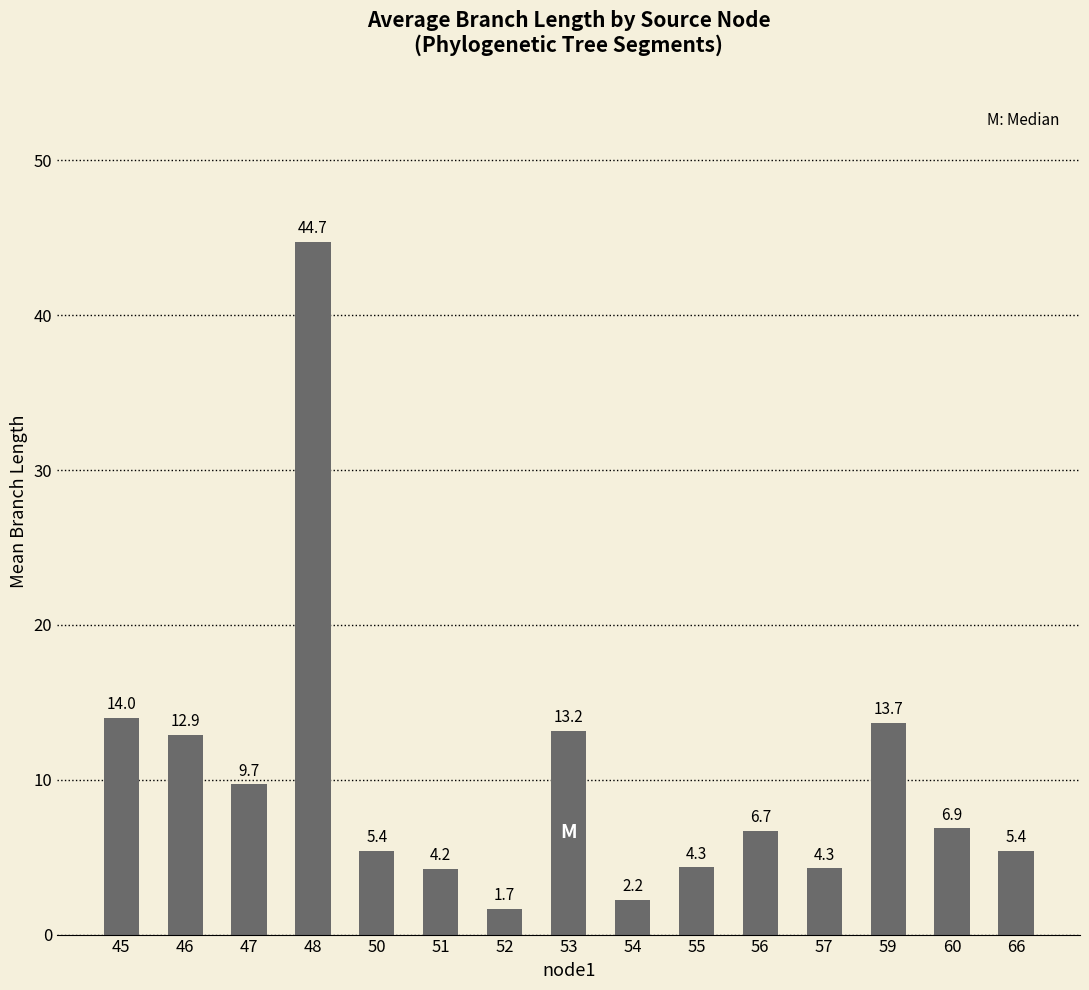

The value at 47 is 9.7. True or false?

True